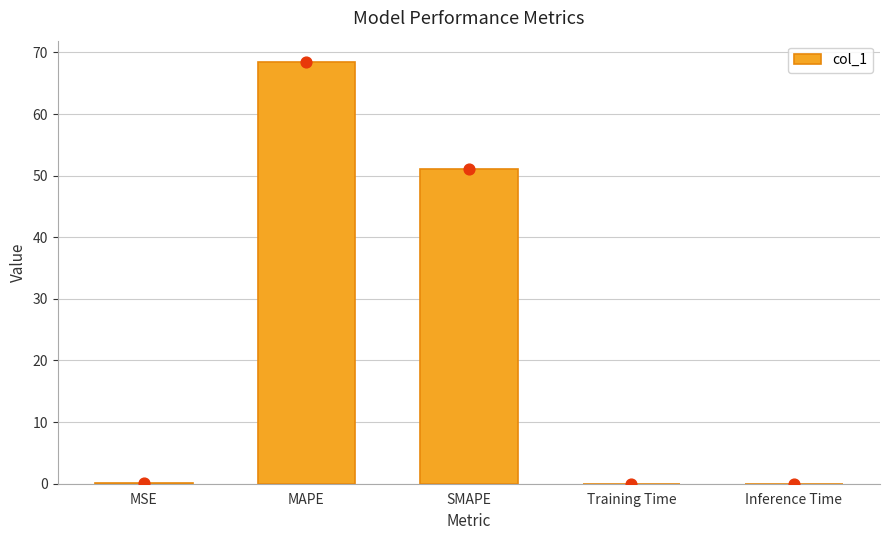

What is the change in value from MAPE to Inference Time?

-68.5